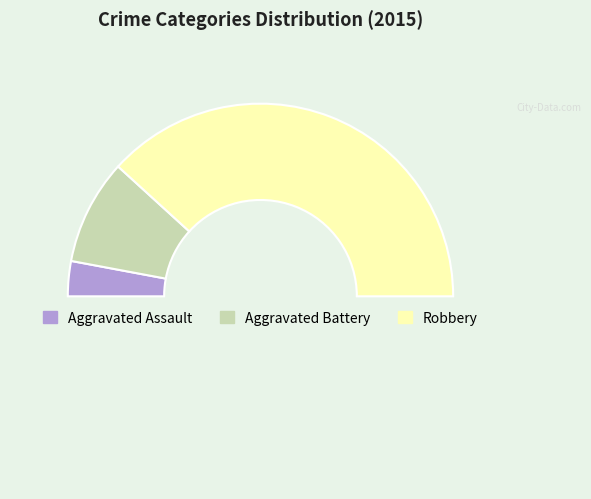

Count the number of slices in the pie.

4